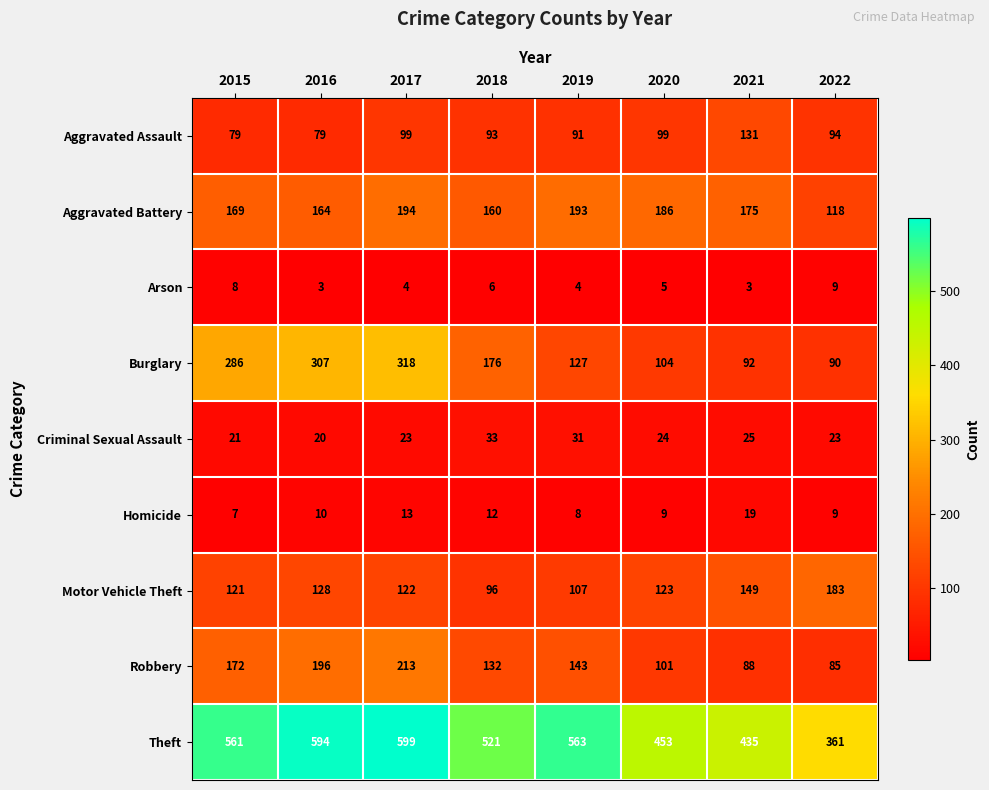

What is the smallest value displayed?

3